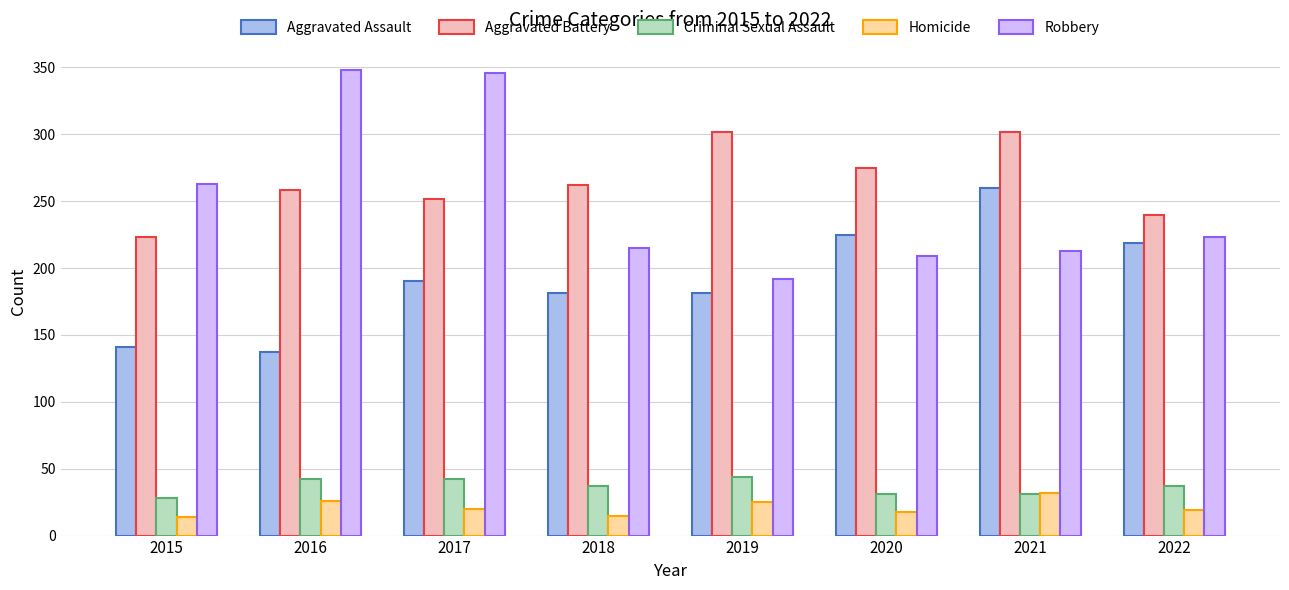

What is the greatest value displayed?

348